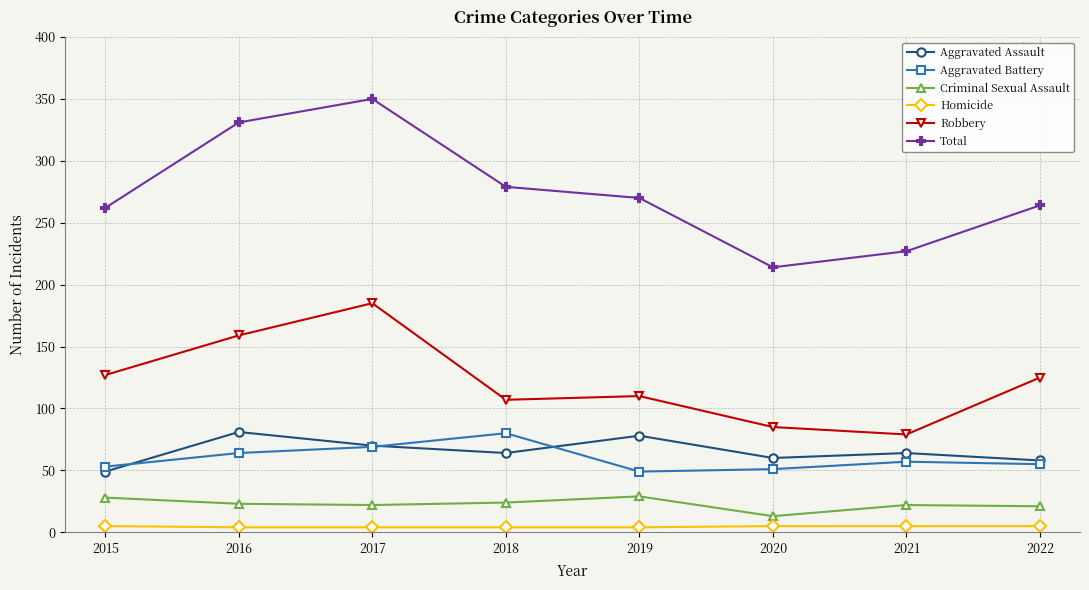

Which label corresponds to the largest value in the chart?

2017